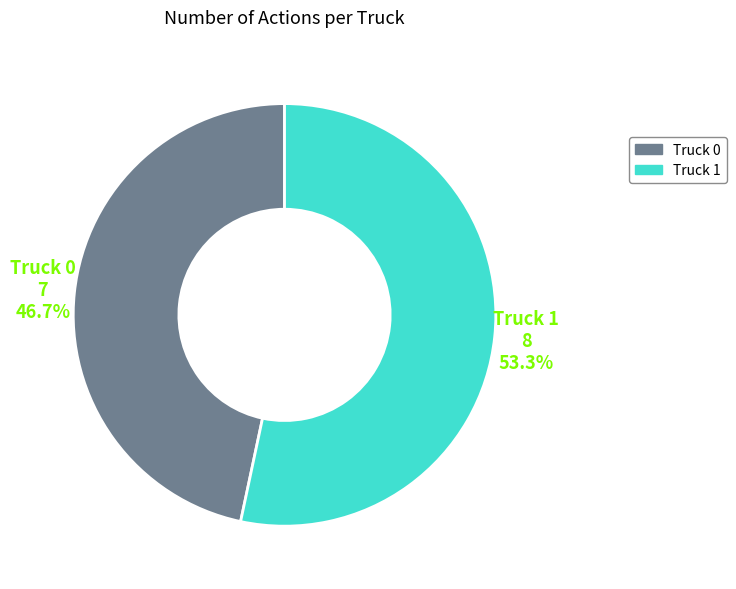

What is the smallest slice in the pie chart?

Truck 0